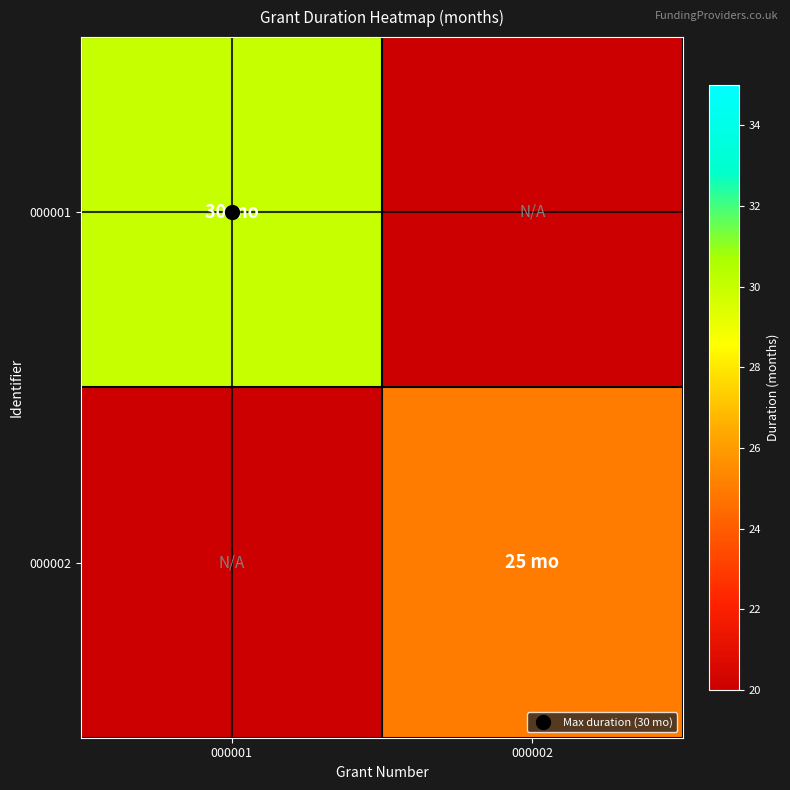

Rank the series by their maximum value, from highest to lowest.

000001, 000002